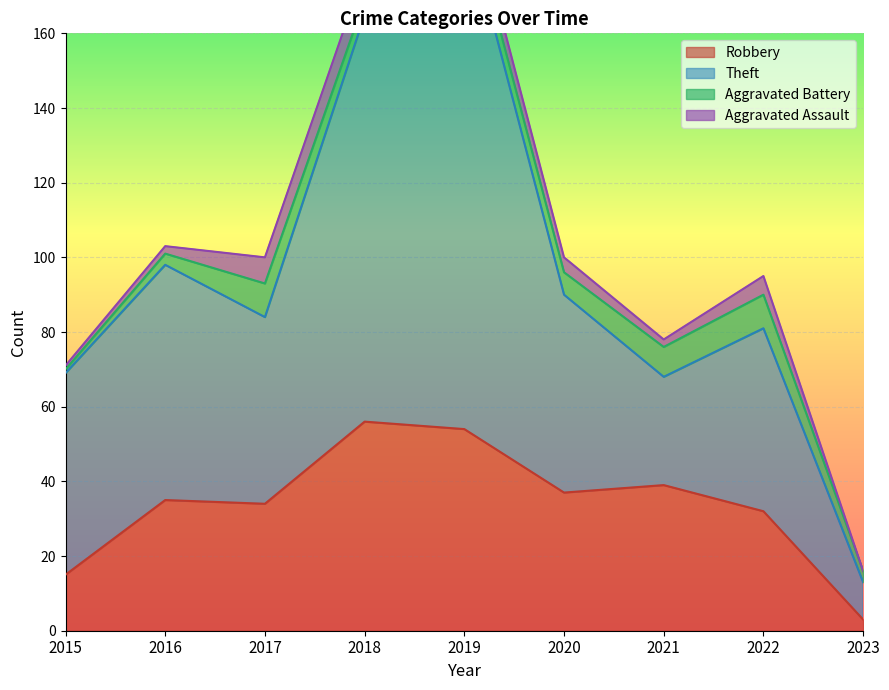

Is the value of Robbery at 2018 greater than the value of Theft at 2019?

No